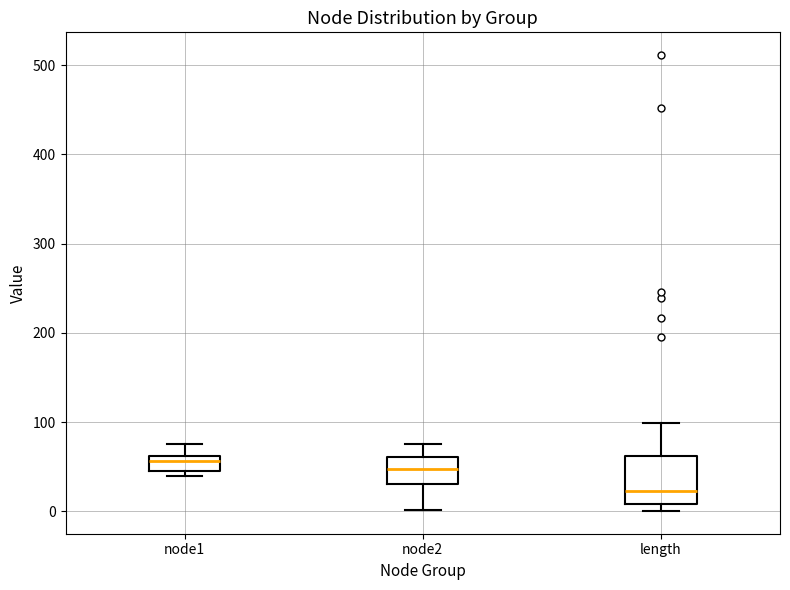

Where does the upper whisker of the box for node1 end on the y-axis? The values are not printed on the chart, so give them approximately, as read against the axis.

80